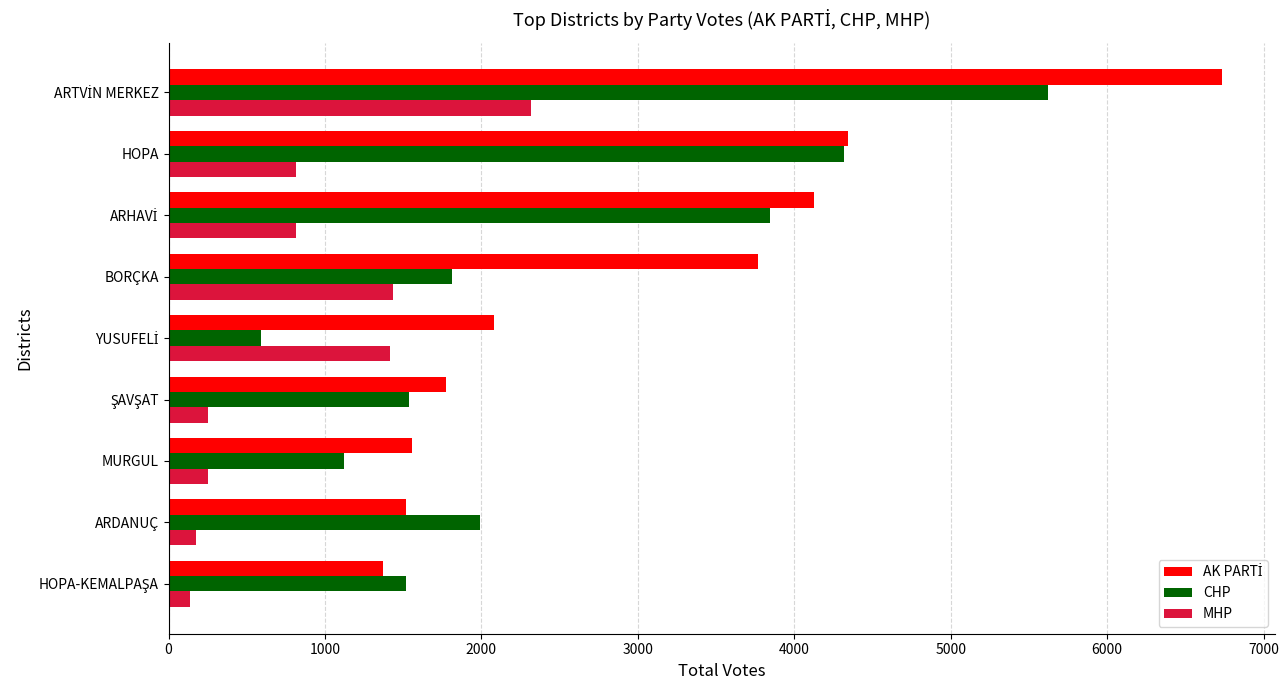

What is the difference between the highest and lowest values at MURGUL?

1304